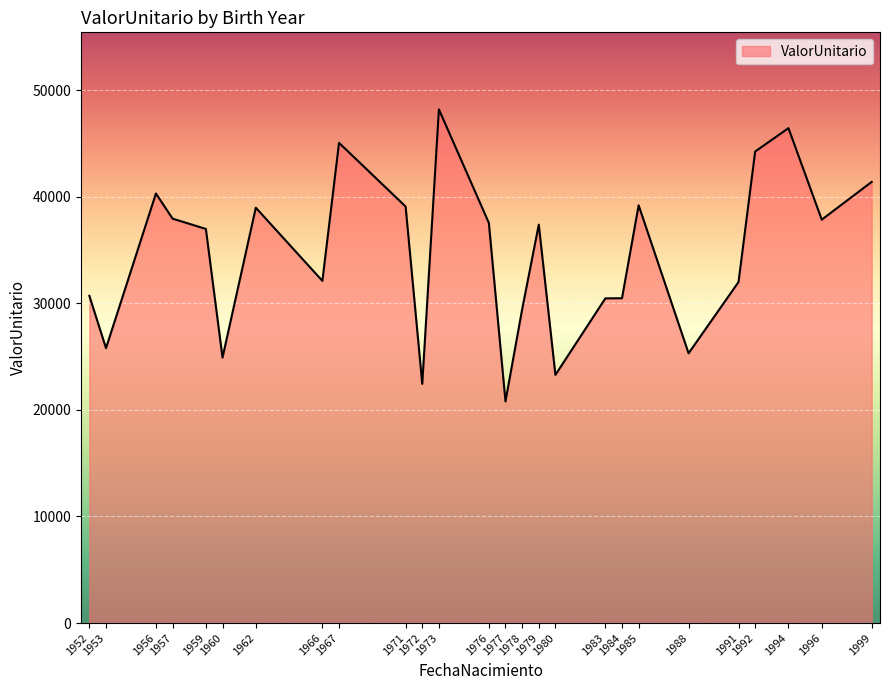

What is the sum of the values at 1996 and 1985?

77049.8